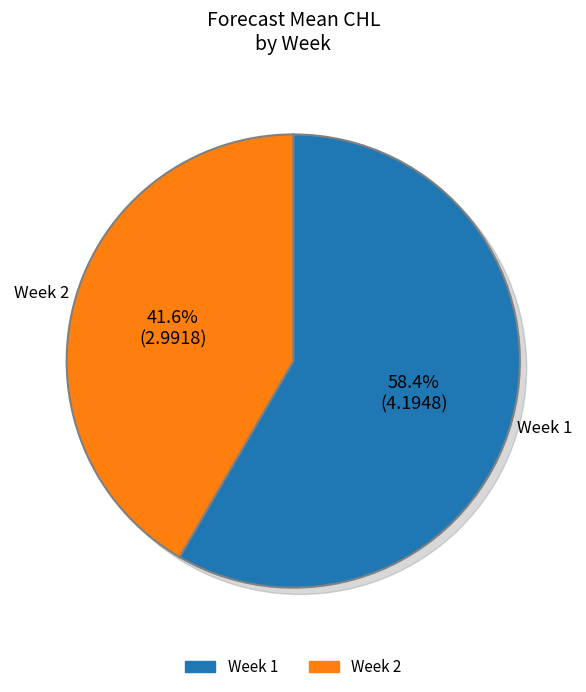

To the nearest percent, what is the difference between the 1 and 2 slice percentages?

17%